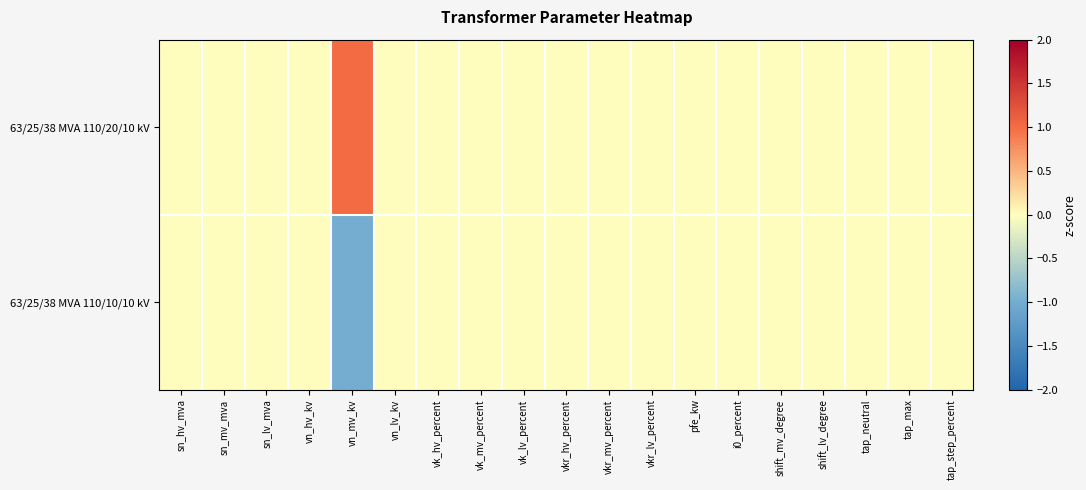

Between vn_mv_kv and vk_mv_percent, which series saw the biggest shift?

63/25/38 MVA 110/20/10 kV